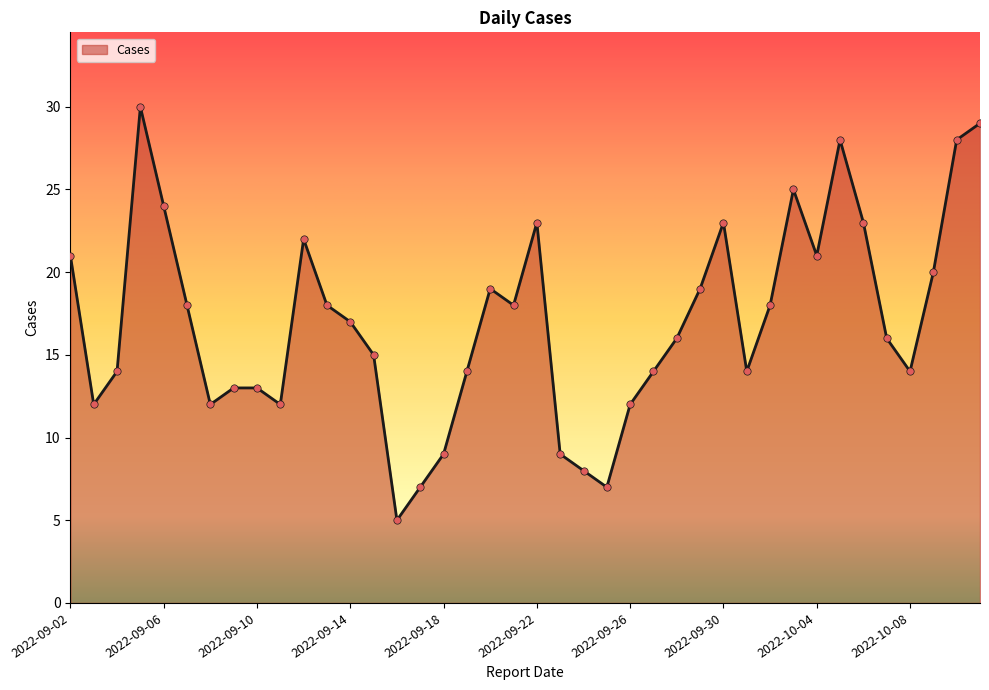

What is the greatest value displayed?

30